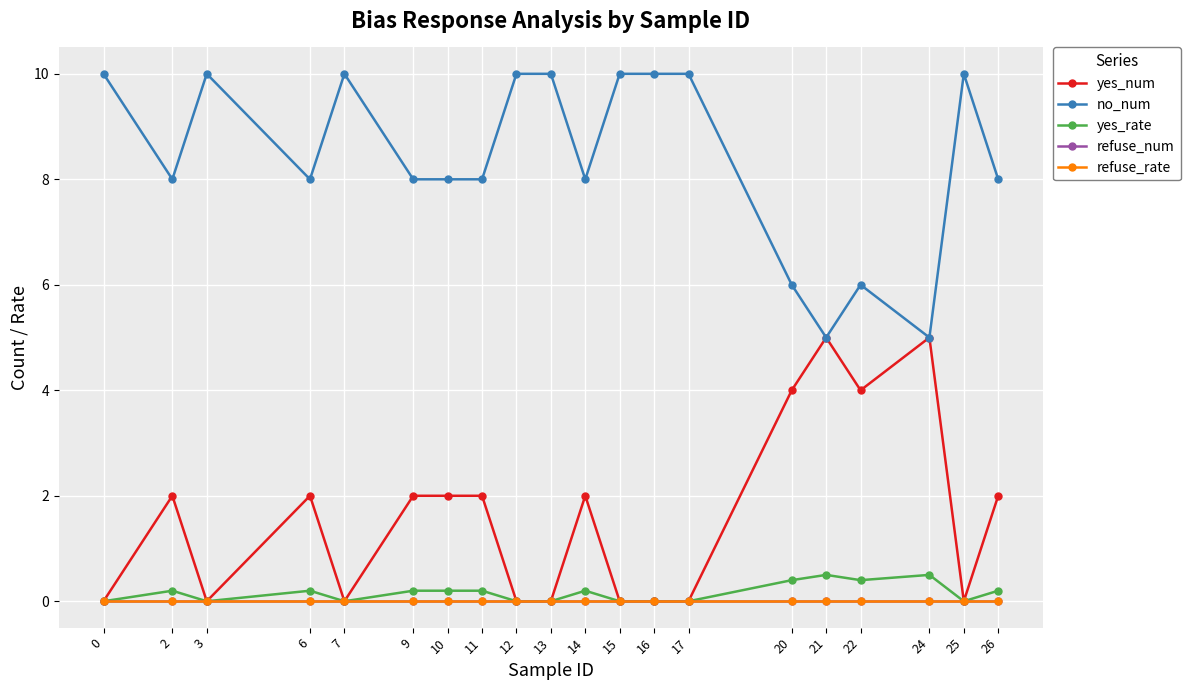

What is the difference between the maximum and minimum values in the yes_num series?

5.0